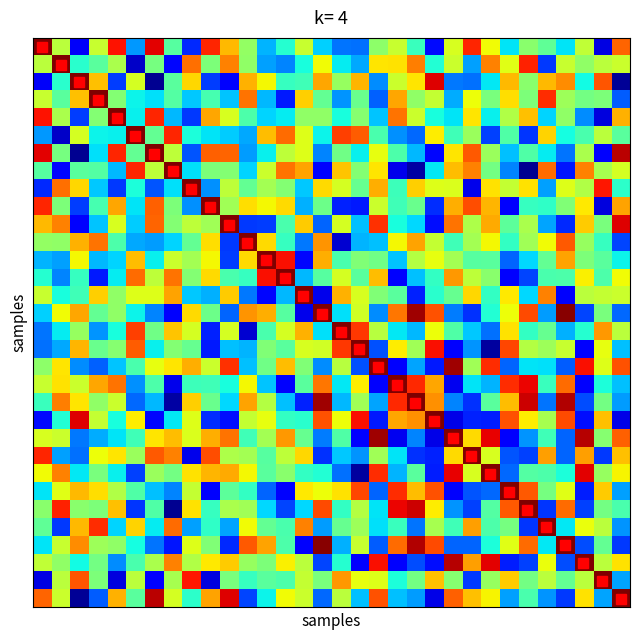

Between 9 and 1, which is larger?

9